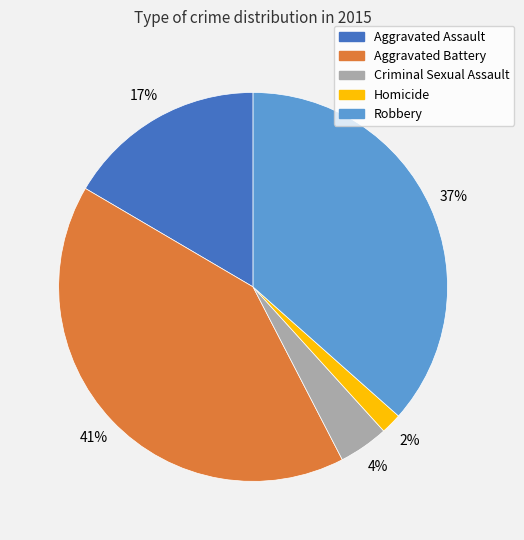

Which has a higher value, Aggravated Assault or Aggravated Battery?

Aggravated Battery